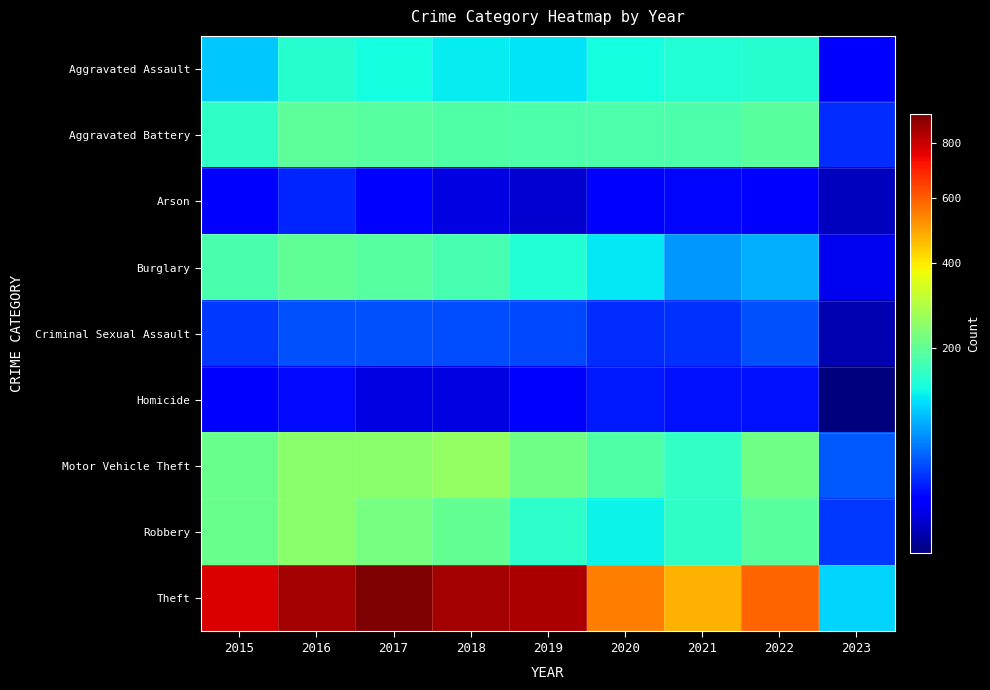

Reading left to right, extract all data points from this chart.

Aggravated Assault: 2015=95	2016=146	2017=131	2018=119	2019=113	2020=131	2021=142	2022=146	2023=16
Aggravated Battery: 2015=154	2016=196	2017=191	2018=183	2019=182	2020=180	2021=181	2022=193	2023=27
Arson: 2015=15	2016=25	2017=12	2018=8	2019=6	2020=12	2021=17	2022=12	2023=4
Burglary: 2015=178	2016=201	2017=189	2018=176	2019=143	2020=116	2021=71	2022=82	2023=10
Criminal Sexual Assault: 2015=31	2016=39	2017=39	2018=38	2019=37	2020=28	2021=29	2022=39	2023=3
Homicide: 2015=13	2016=18	2017=8	2018=8	2019=14	2020=22	2021=20	2022=20	2023=1
Motor Vehicle Theft: 2015=211	2016=245	2017=247	2018=256	2019=216	2020=184	2021=156	2022=219	2023=42
Robbery: 2015=212	2016=247	2017=224	2018=204	2019=150	2020=124	2021=153	2022=194	2023=31
Theft: 2015=774	2016=858	2017=916	2018=856	2019=841	2020=551	2021=474	2022=590	2023=104